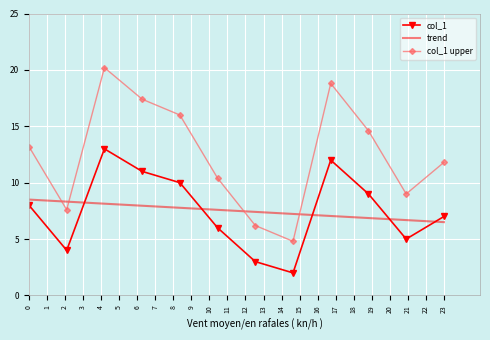

What is the difference between the maximum and minimum values in the trend series?

2.0